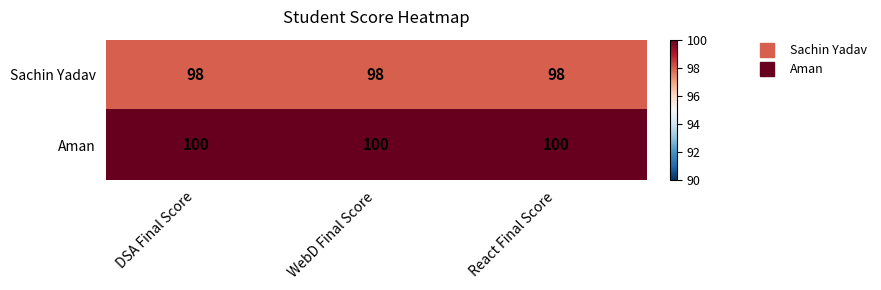

List the series in order of their peak value, highest first.

Aman, Sachin Yadav